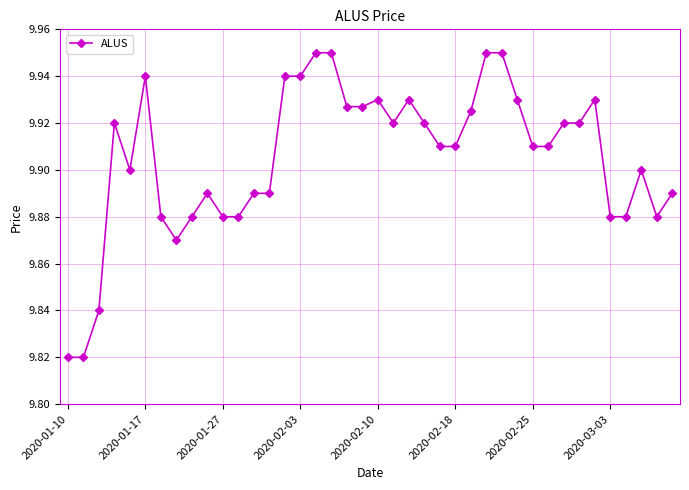

True or false: the data has more than 2 interior local peaks.

True